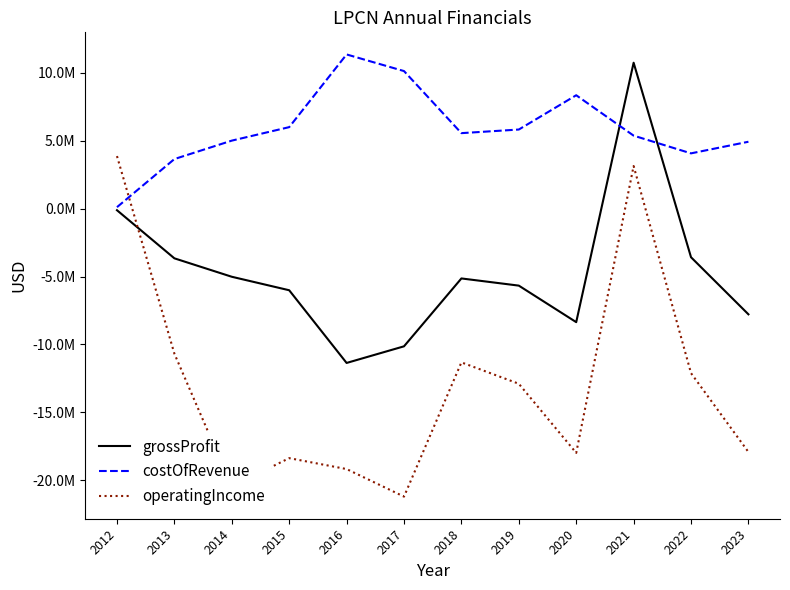

Does the chart display data point markers on the line(s)?

No